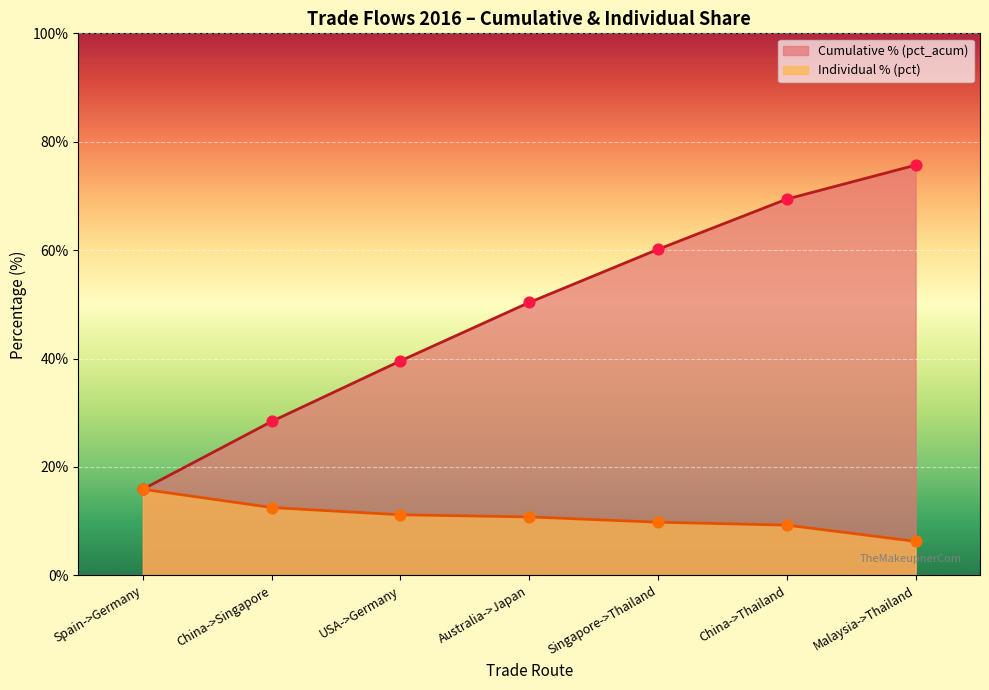

Which series reaches the maximum Y coordinate?

pct_acum